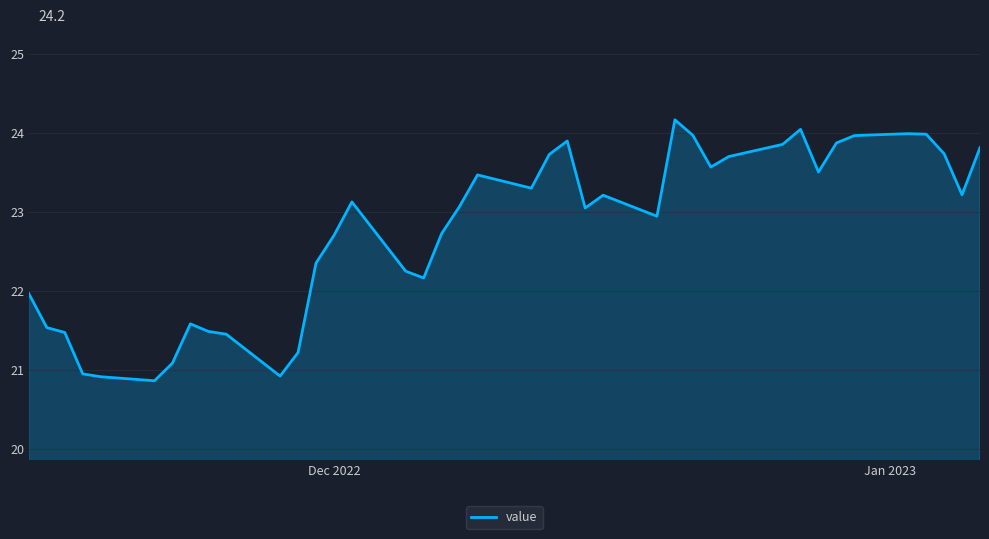

What is the maximum value shown in the chart?

24.2